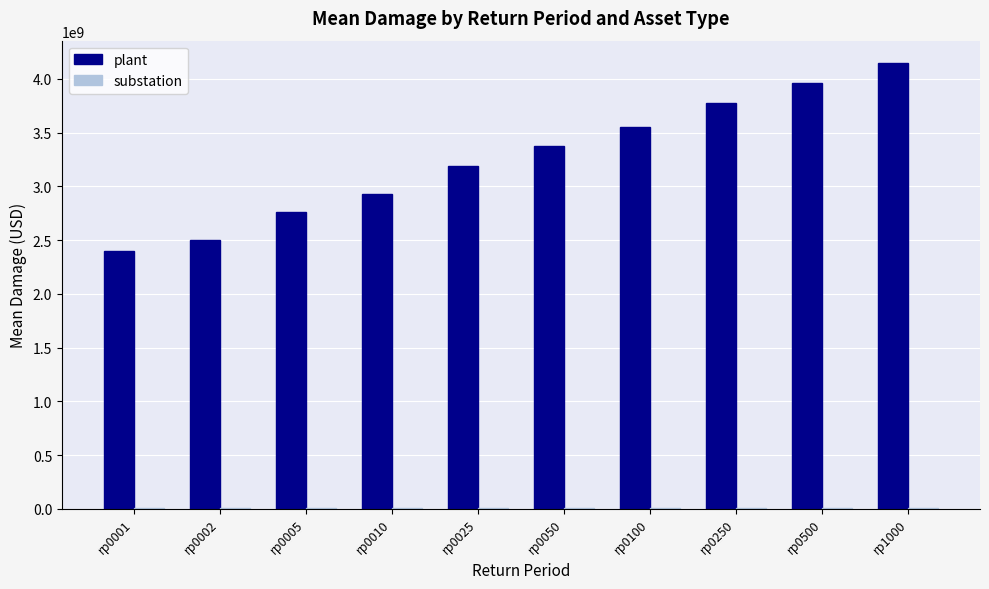

What is the greatest value displayed?

4147343922.5